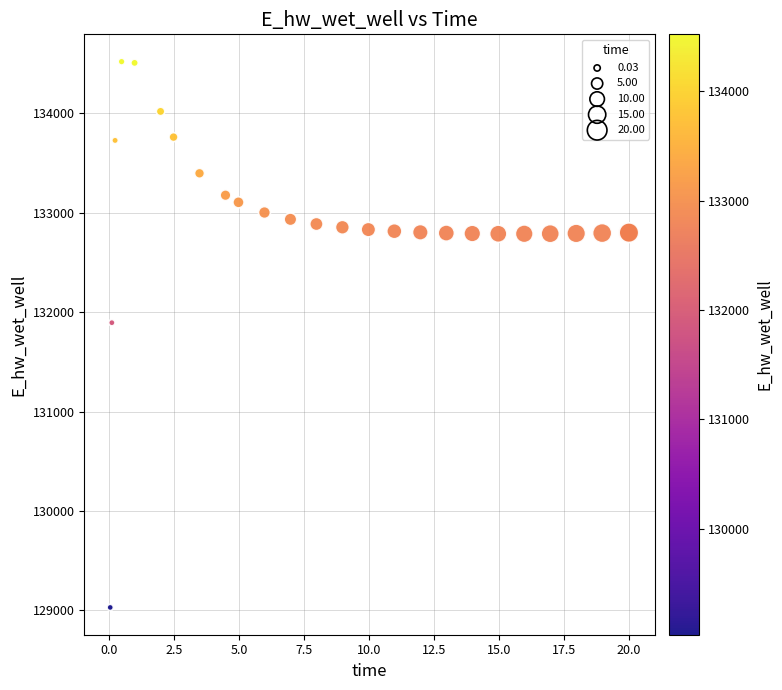

What Y value in the scatter plot is closest to 131774?

131893.9